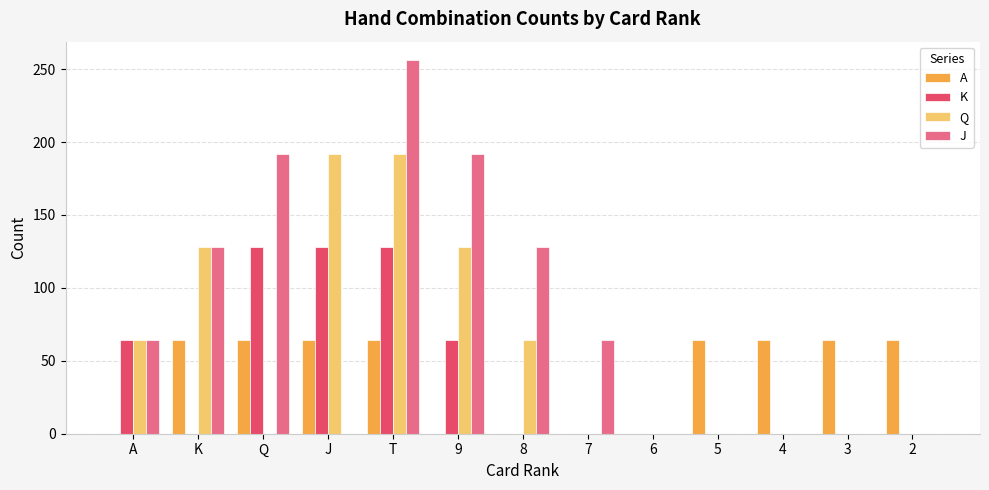

Which series has the largest range (max minus min)?

J